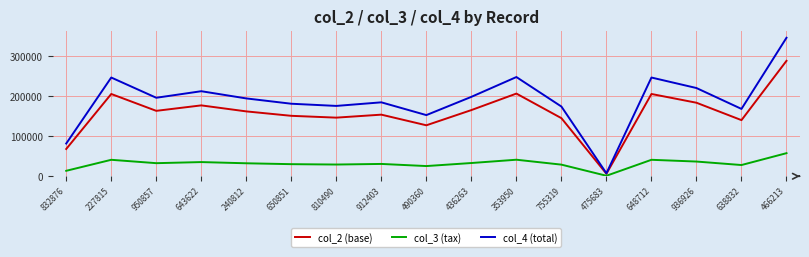

What is the difference between the col_3 (tax) values at 490360 and 936926?

11294.0